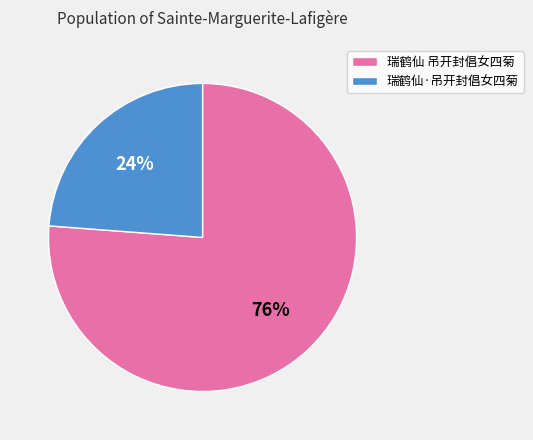

Does 瑞鹤仙 吊开封倡女四菊 represent more than half of the total?

Yes